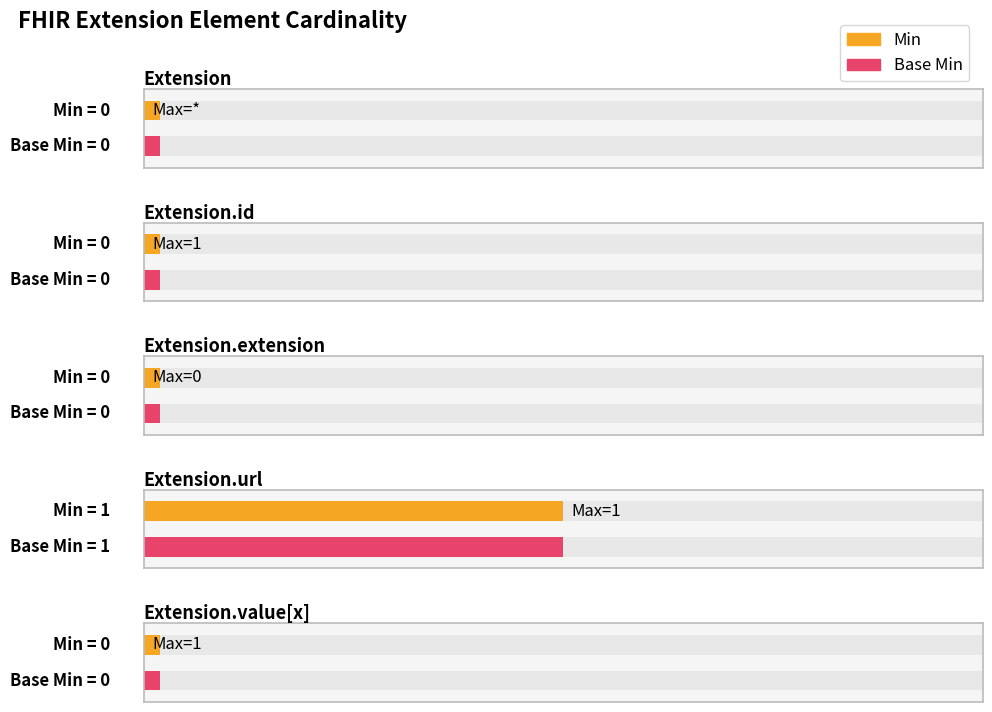

Which series has the largest total across all categories?

Min